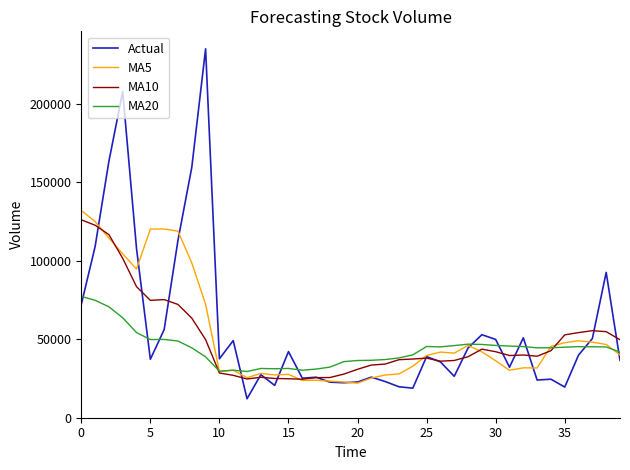

What is the maximum value for MA5?

132017.8